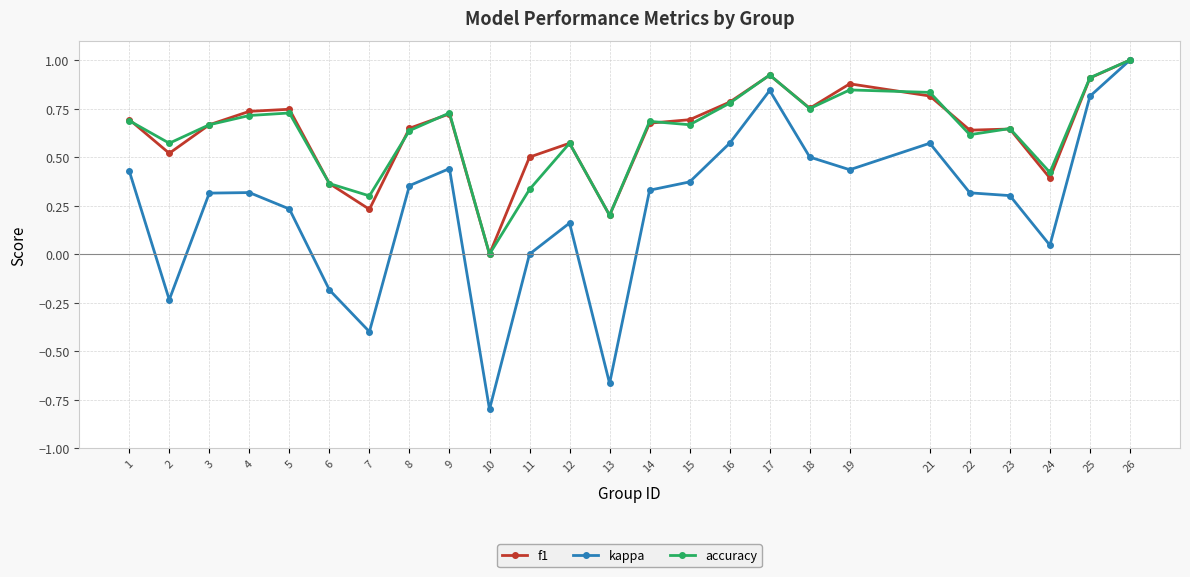

Does the chart have visible grid lines?

Yes